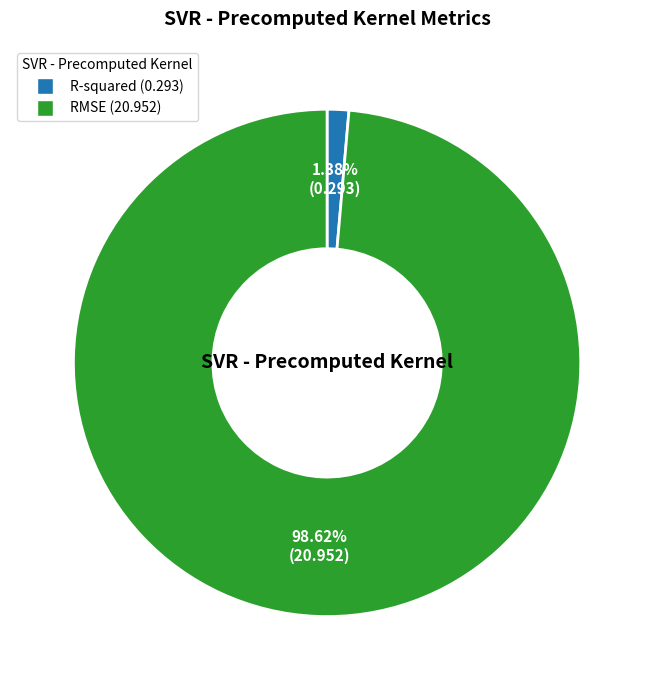

Which category has the smallest portion of the pie?

R-squared